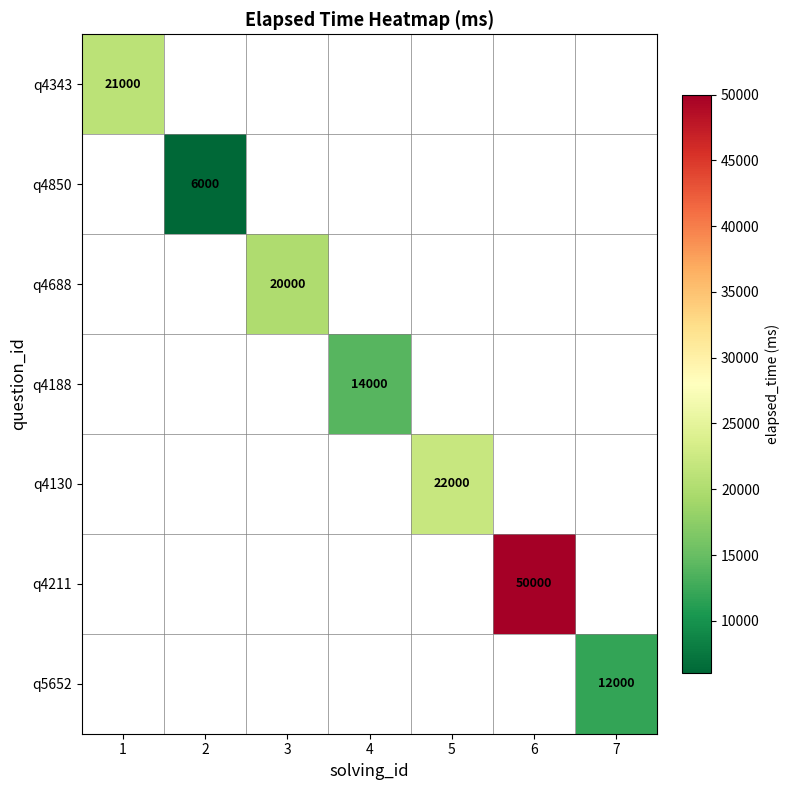

What is the smallest value displayed?

6000.0